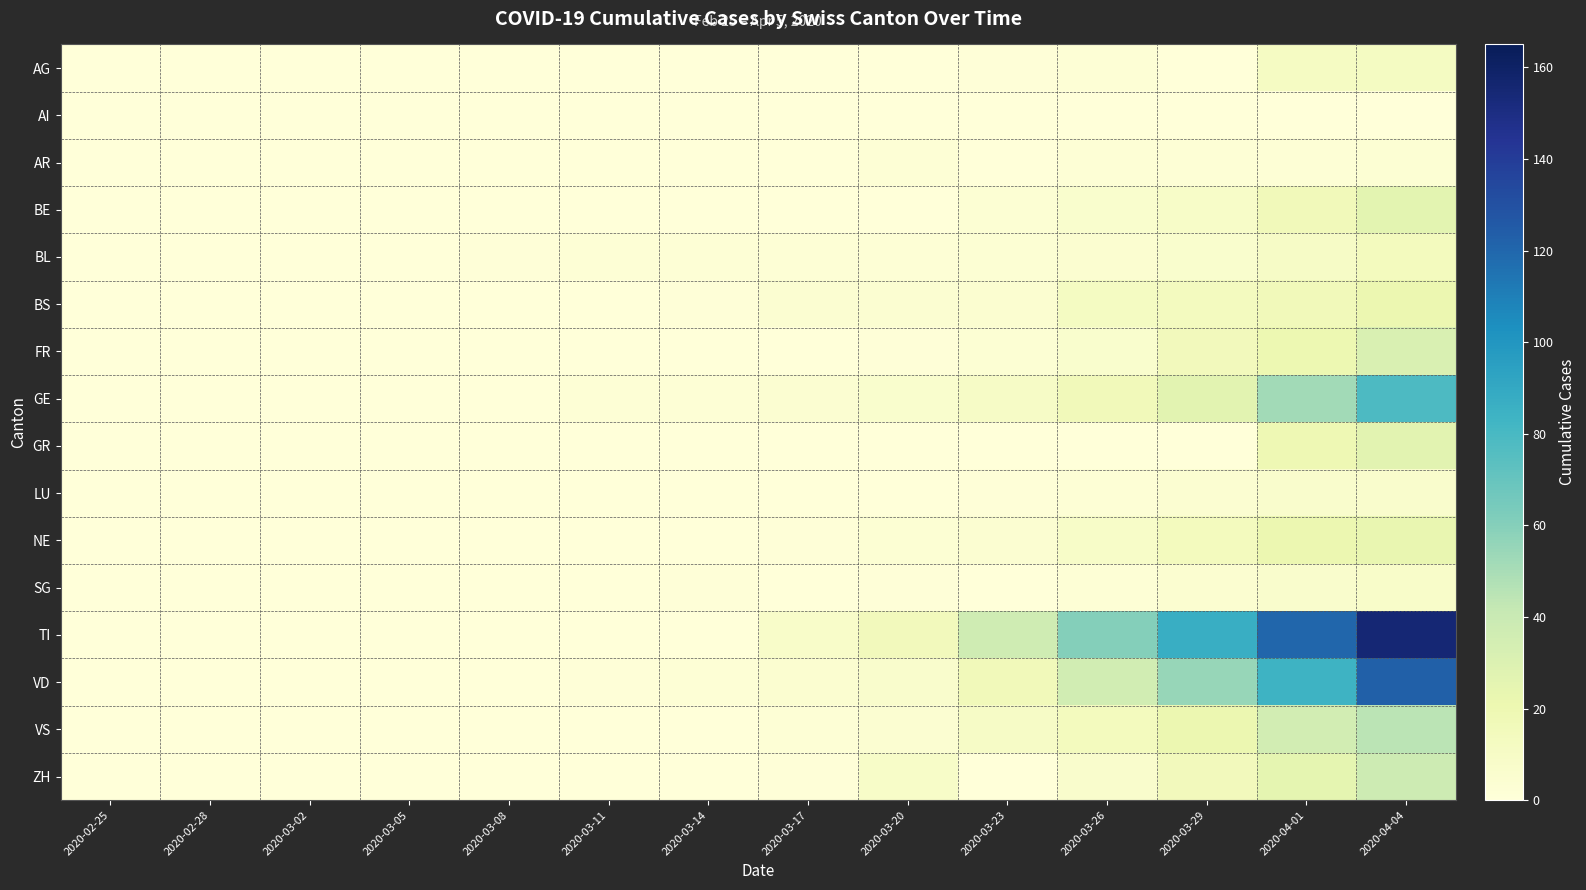

Reading right to left, list all the values displayed in this chart.

AG: 2020-04-04=12	2020-04-01=11	2020-03-29=0	2020-03-26=2	2020-03-23=1	2020-03-20=0	2020-03-17=0	2020-03-14=0	2020-03-11=0	2020-03-08=0	2020-03-05=0	2020-03-02=0	2020-02-28=0	2020-02-25=0
AI: 2020-04-04=0	2020-04-01=0	2020-03-29=0	2020-03-26=0	2020-03-23=0	2020-03-20=0	2020-03-17=0	2020-03-14=0	2020-03-11=0	2020-03-08=0	2020-03-05=0	2020-03-02=0	2020-02-28=0	2020-02-25=0
AR: 2020-04-04=3	2020-04-01=2	2020-03-29=2	2020-03-26=2	2020-03-23=0	2020-03-20=2	2020-03-17=0	2020-03-14=0	2020-03-11=0	2020-03-08=0	2020-03-05=0	2020-03-02=0	2020-02-28=0	2020-02-25=0
BE: 2020-04-04=26	2020-04-01=16	2020-03-29=9	2020-03-26=6	2020-03-23=3	2020-03-20=0	2020-03-17=0	2020-03-14=0	2020-03-11=0	2020-03-08=0	2020-03-05=0	2020-03-02=0	2020-02-28=0	2020-02-25=0
BL: 2020-04-04=14	2020-04-01=10	2020-03-29=6	2020-03-26=5	2020-03-23=3	2020-03-20=2	2020-03-17=2	2020-03-14=2	2020-03-11=2	2020-03-08=1	2020-03-05=0	2020-03-02=0	2020-02-28=0	2020-02-25=0
BS: 2020-04-04=21	2020-04-01=16	2020-03-29=13	2020-03-26=12	2020-03-23=5	2020-03-20=4	2020-03-17=4	2020-03-14=1	2020-03-11=0	2020-03-08=0	2020-03-05=0	2020-03-02=0	2020-02-28=0	2020-02-25=0
FR: 2020-04-04=31	2020-04-01=20	2020-03-29=15	2020-03-26=6	2020-03-23=3	2020-03-20=1	2020-03-17=0	2020-03-14=0	2020-03-11=0	2020-03-08=0	2020-03-05=0	2020-03-02=0	2020-02-28=0	2020-02-25=0
GE: 2020-04-04=78	2020-04-01=52	2020-03-29=27	2020-03-26=16	2020-03-23=10	2020-03-20=6	2020-03-17=4	2020-03-14=2	2020-03-11=2	2020-03-08=0	2020-03-05=0	2020-03-02=0	2020-02-28=0	2020-02-25=0
GR: 2020-04-04=27	2020-04-01=19	2020-03-29=0	2020-03-26=0	2020-03-23=0	2020-03-20=0	2020-03-17=0	2020-03-14=0	2020-03-11=0	2020-03-08=0	2020-03-05=0	2020-03-02=0	2020-02-28=0	2020-02-25=0
LU: 2020-04-04=7	2020-04-01=7	2020-03-29=4	2020-03-26=2	2020-03-23=1	2020-03-20=0	2020-03-17=0	2020-03-14=0	2020-03-11=0	2020-03-08=0	2020-03-05=0	2020-03-02=0	2020-02-28=0	2020-02-25=0
NE: 2020-04-04=23	2020-04-01=21	2020-03-29=14	2020-03-26=9	2020-03-23=4	2020-03-20=3	2020-03-17=1	2020-03-14=0	2020-03-11=0	2020-03-08=0	2020-03-05=0	2020-03-02=0	2020-02-28=0	2020-02-25=0
SG: 2020-04-04=8	2020-04-01=7	2020-03-29=5	2020-03-26=2	2020-03-23=0	2020-03-20=1	2020-03-17=0	2020-03-14=1	2020-03-11=0	2020-03-08=0	2020-03-05=0	2020-03-02=0	2020-02-28=0	2020-02-25=0
TI: 2020-04-04=155	2020-04-01=120	2020-03-29=87	2020-03-26=60	2020-03-23=37	2020-03-20=15	2020-03-17=8	2020-03-14=0	2020-03-11=0	2020-03-08=0	2020-03-05=0	2020-03-02=0	2020-02-28=0	2020-02-25=0
VD: 2020-04-04=123	2020-04-01=84	2020-03-29=55	2020-03-26=36	2020-03-23=16	2020-03-20=7	2020-03-17=5	2020-03-14=2	2020-03-11=1	2020-03-08=0	2020-03-05=0	2020-03-02=0	2020-02-28=0	2020-02-25=0
VS: 2020-04-04=45	2020-04-01=35	2020-03-29=21	2020-03-26=14	2020-03-23=10	2020-03-20=4	2020-03-17=2	2020-03-14=0	2020-03-11=0	2020-03-08=0	2020-03-05=0	2020-03-02=0	2020-02-28=0	2020-02-25=0
ZH: 2020-04-04=38	2020-04-01=25	2020-03-29=15	2020-03-26=7	2020-03-23=0	2020-03-20=9	2020-03-17=1	2020-03-14=0	2020-03-11=0	2020-03-08=0	2020-03-05=0	2020-03-02=0	2020-02-28=0	2020-02-25=0